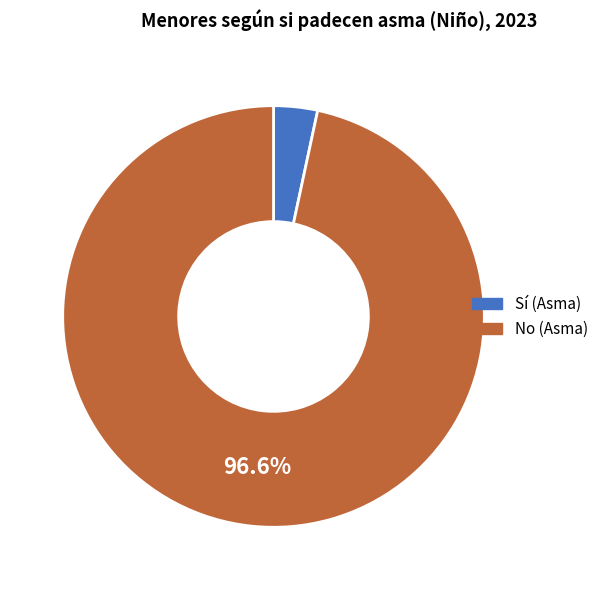

To the nearest percent, what is the average slice percentage?

50%